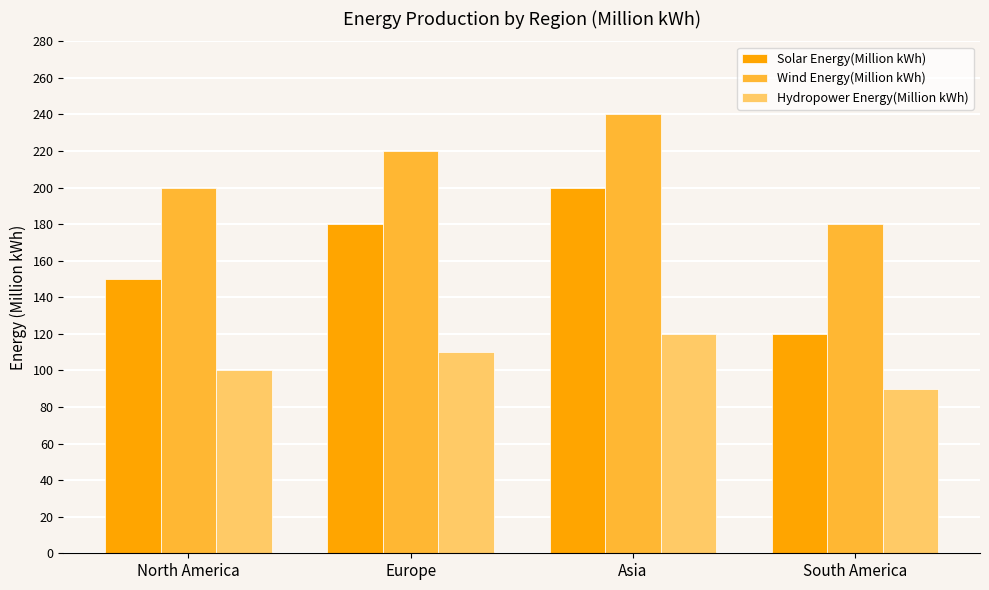

Which series has the widest spread of values?

Solar Energy(Million kWh)